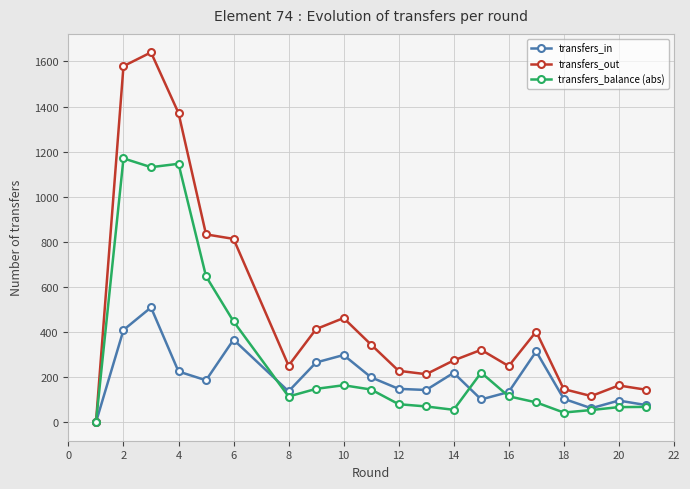

Which series has the largest total across all categories?

transfers_out